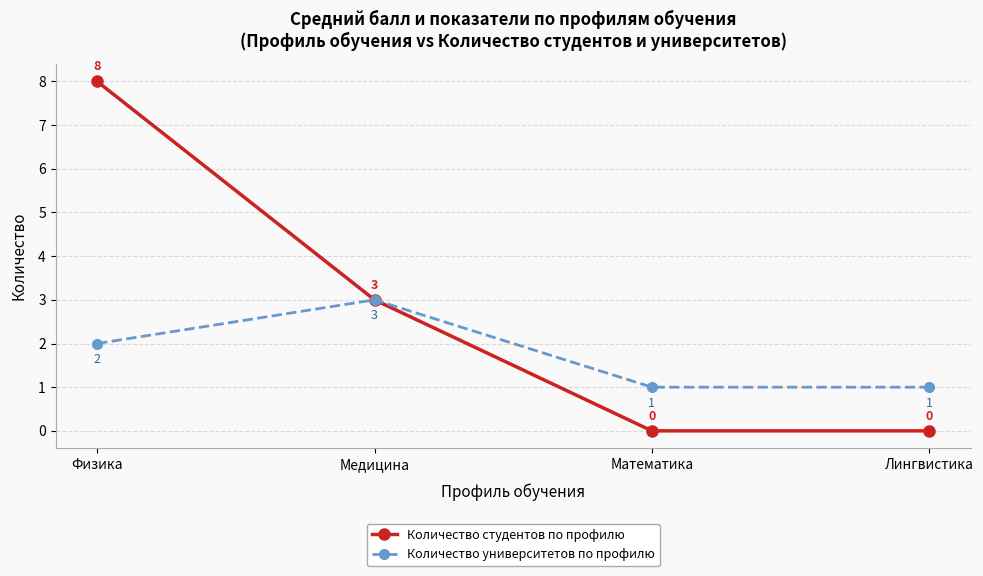

Which series has the largest total across all categories?

Количество студентов по профилю